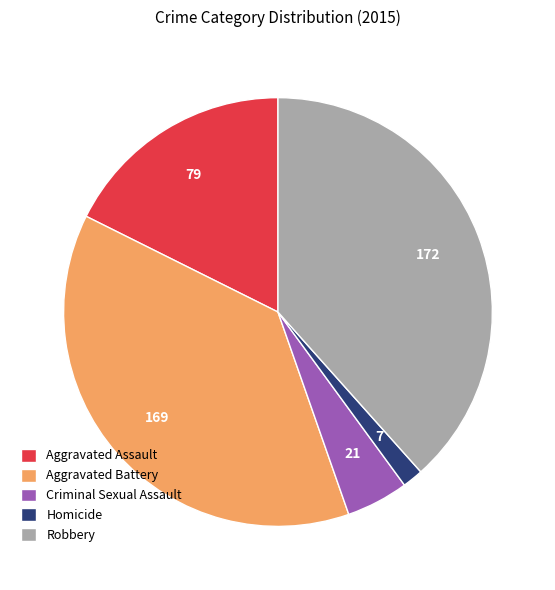

Does Aggravated Battery account for over 50% of the chart?

No